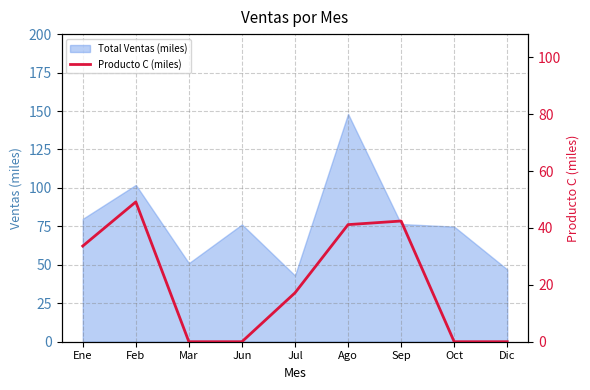

The Total Ventas (miles) series shows 74.8 at Oct. True or false?

True